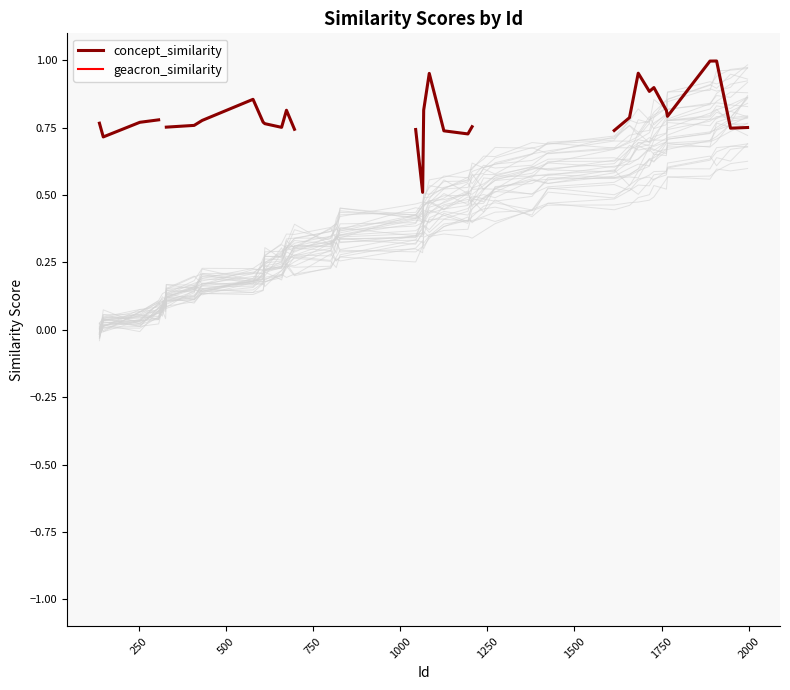

At how many categories does at least one series exceed 0?

33